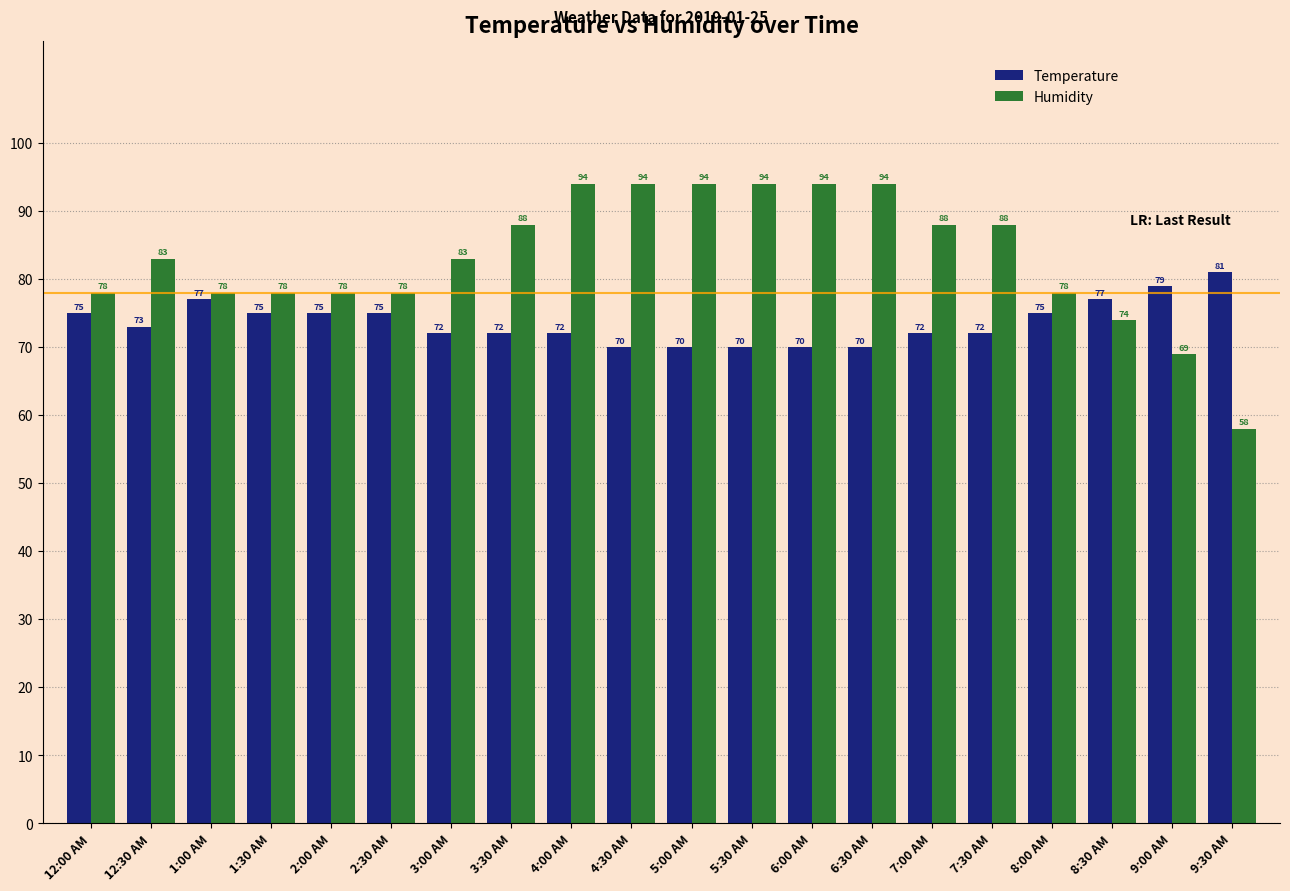

Reading left to right, extract all data points from this chart.

Temperature: 75	73	77	75	75	75	72	72	72	70	70	70	70	70	72	72	75	77	79	81
Humidity: 78	83	78	78	78	78	83	88	94	94	94	94	94	94	88	88	78	74	69	58